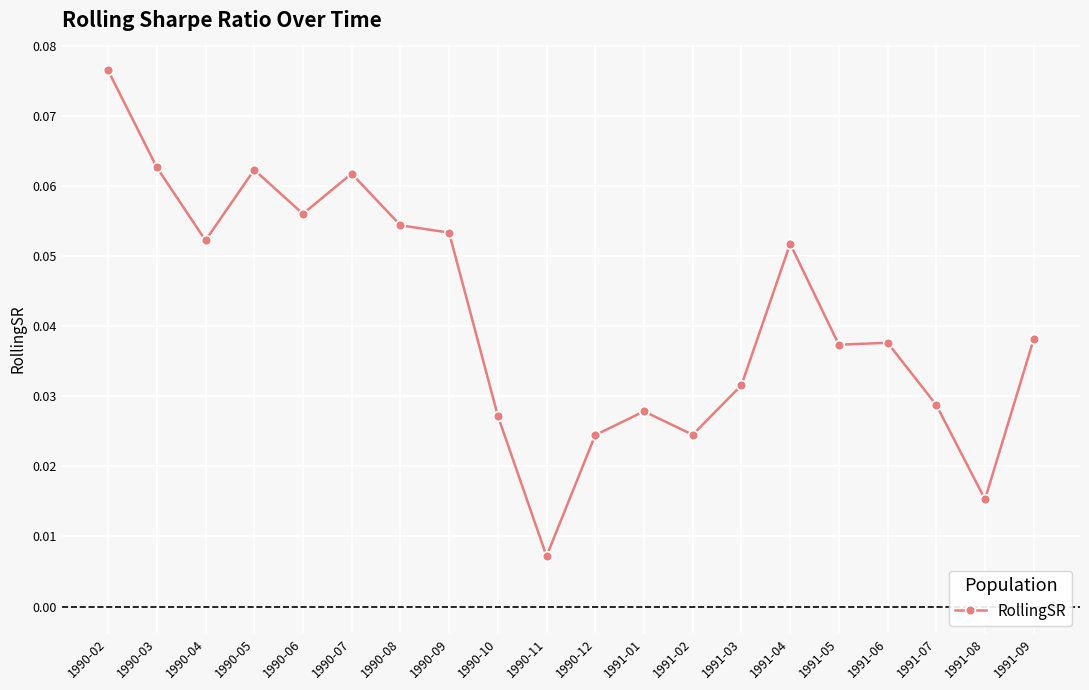

Where is the first local minimum?

1990-04